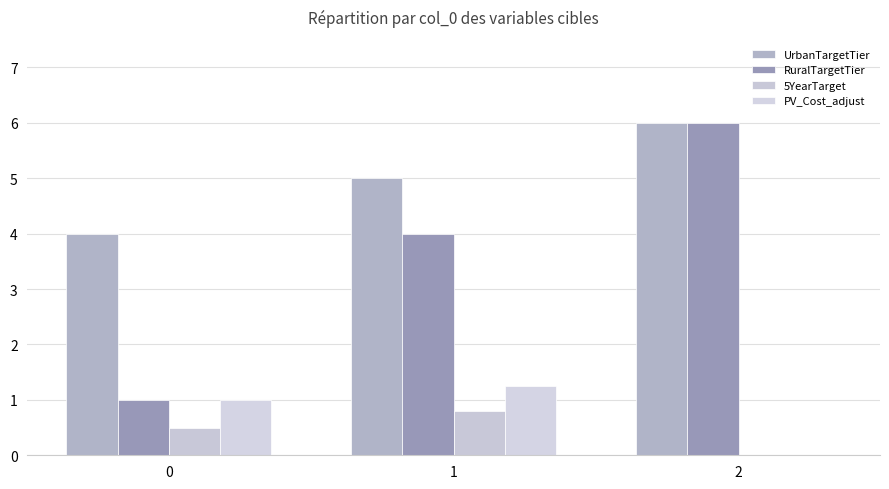

What is the spread (max minus min) of values at 1?

4.2